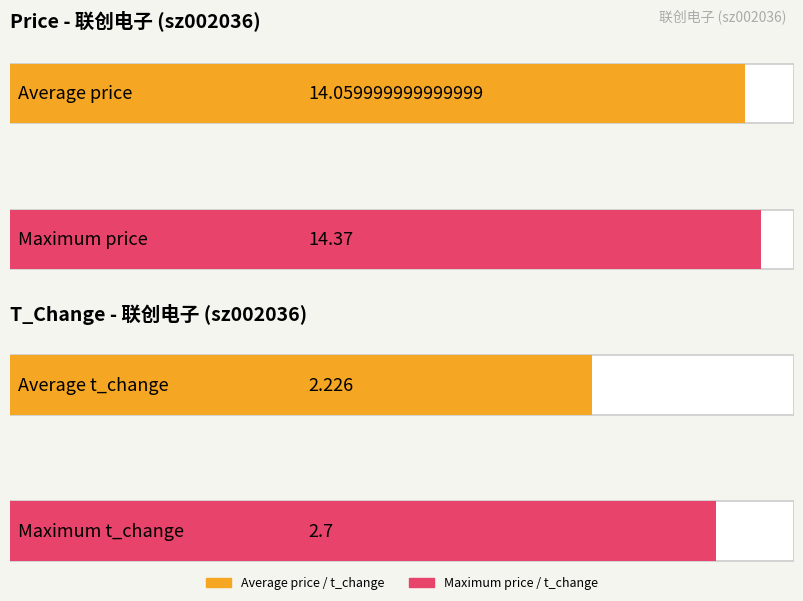

The price series shows 5.0 at 2022-10-26. True or false?

False